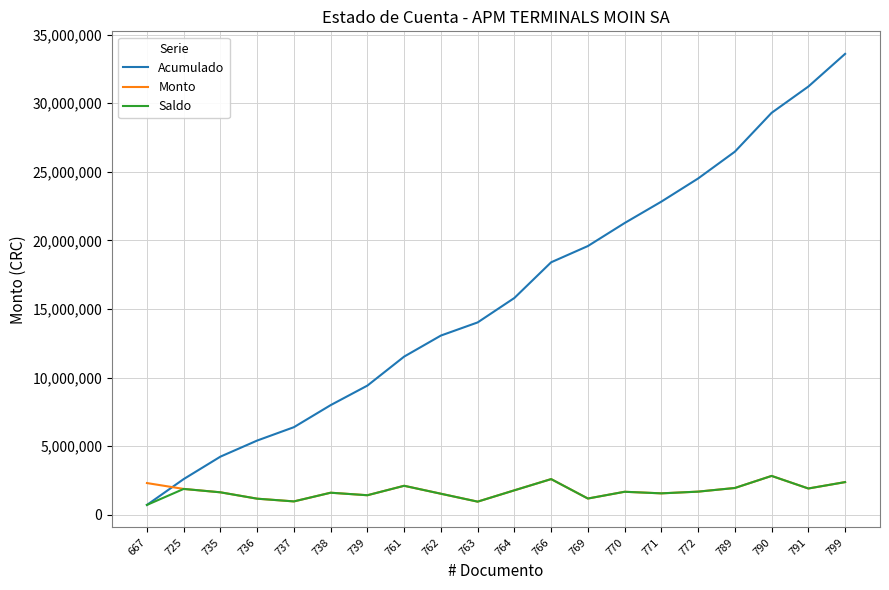

What is the sum of the Acumulado values at 770 and 771?

44094054